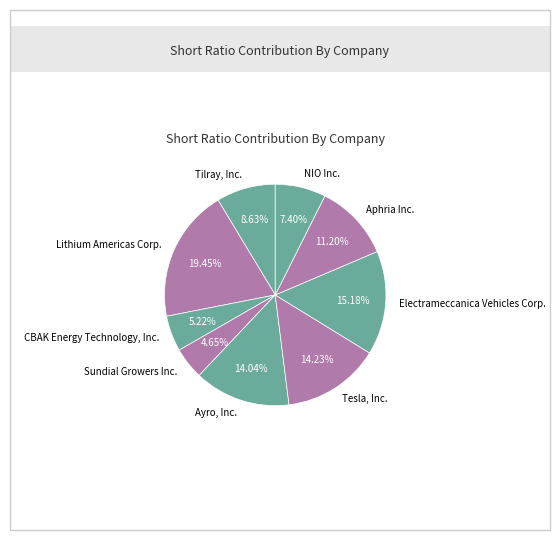

Is it true that Lithium Americas Corp. is 19% of the pie?

True